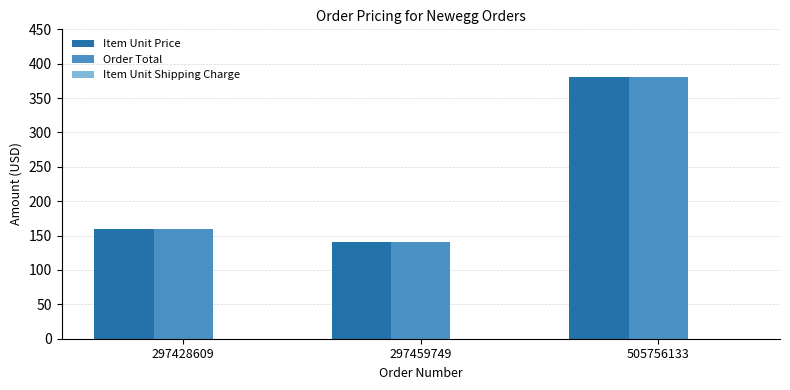

Where is Item Unit Price nearest to the value 259?

297428609